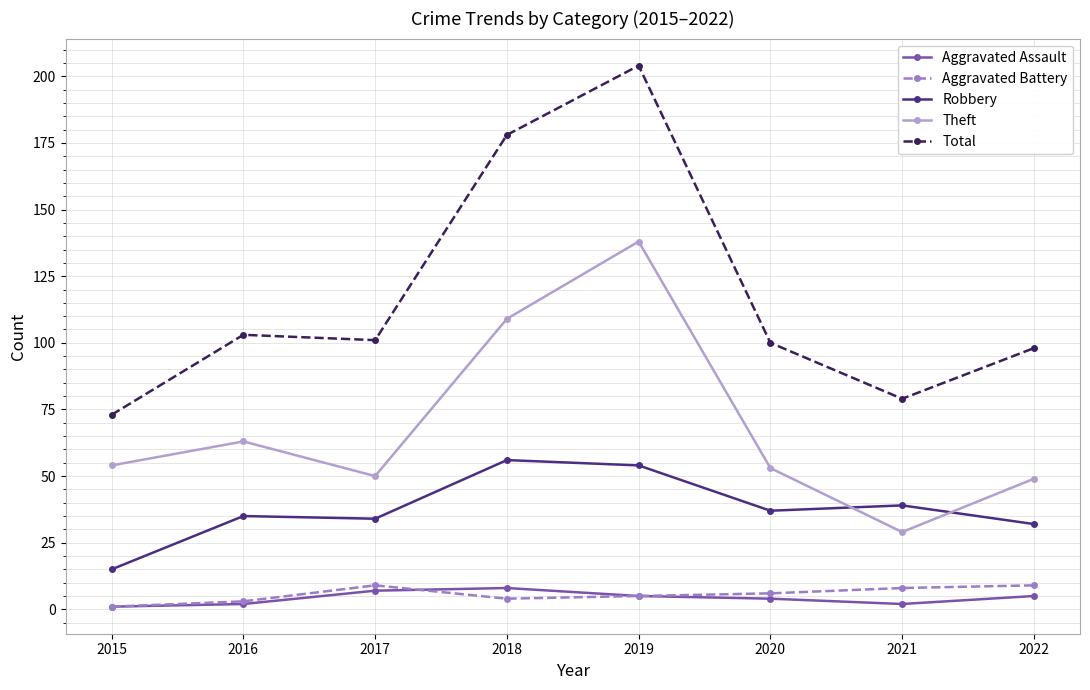

True or false: Total and Aggravated Assault cross at least once.

False